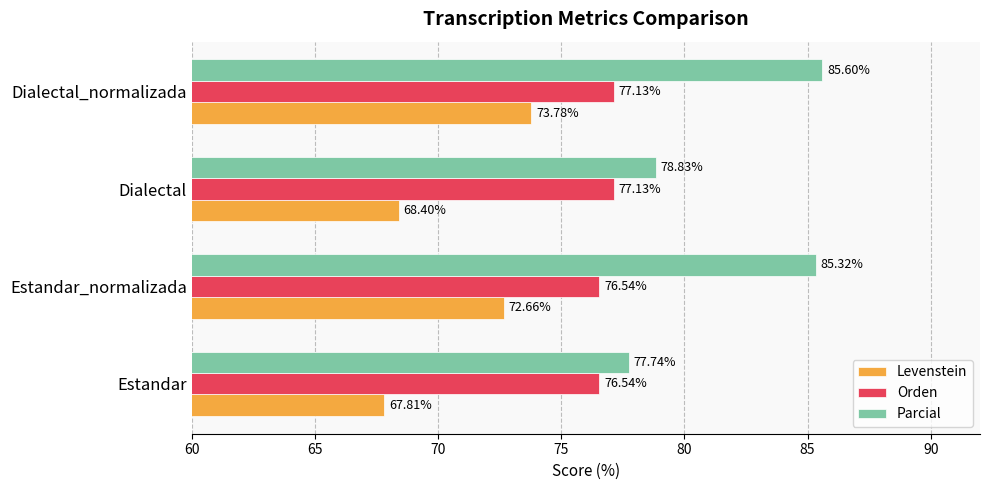

What is the average value of the Parcial series?

81.9